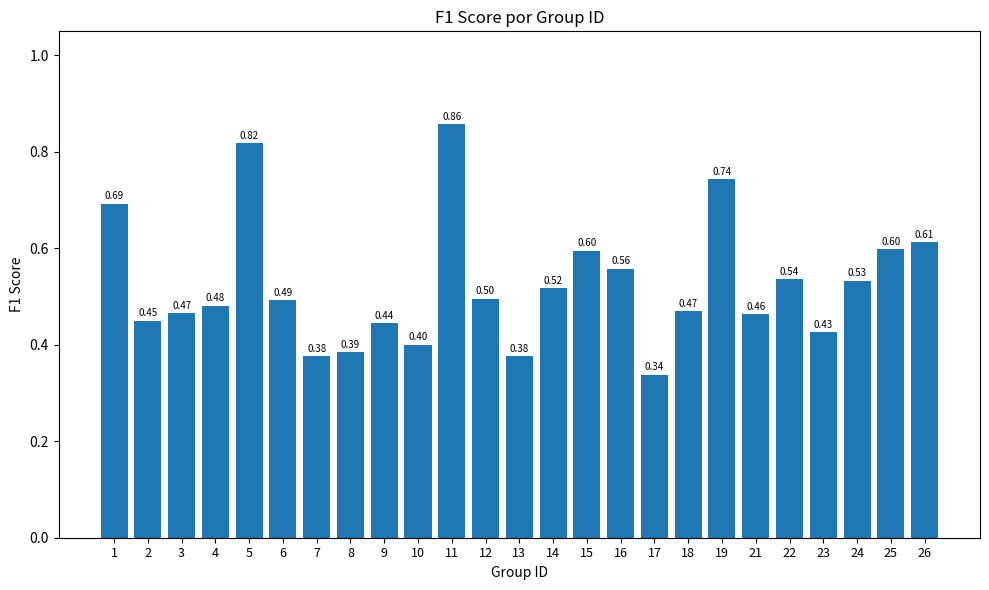

The chart shows a value of 0.8 at 6. True or false?

False